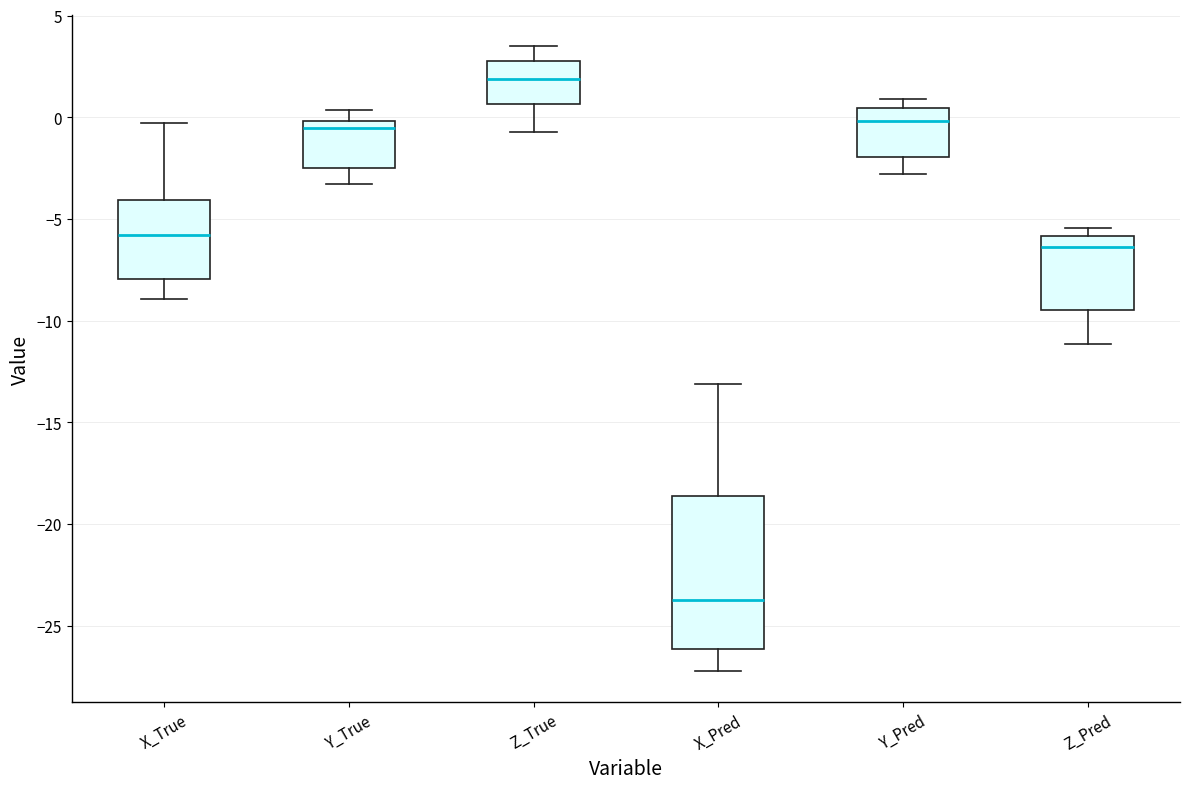

Which box is the tallest, from its lower edge to its upper edge?

X_Pred